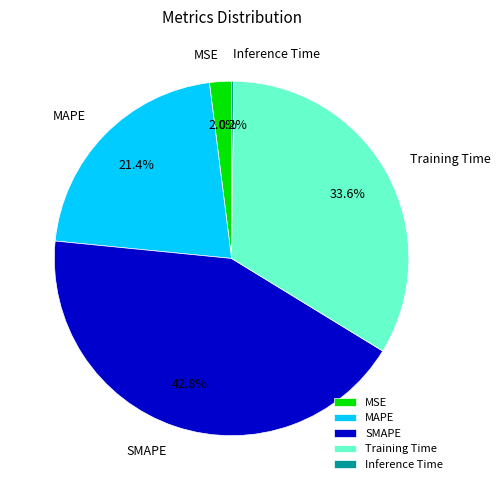

The SMAPE slice represents 43% of the pie. True or false?

True